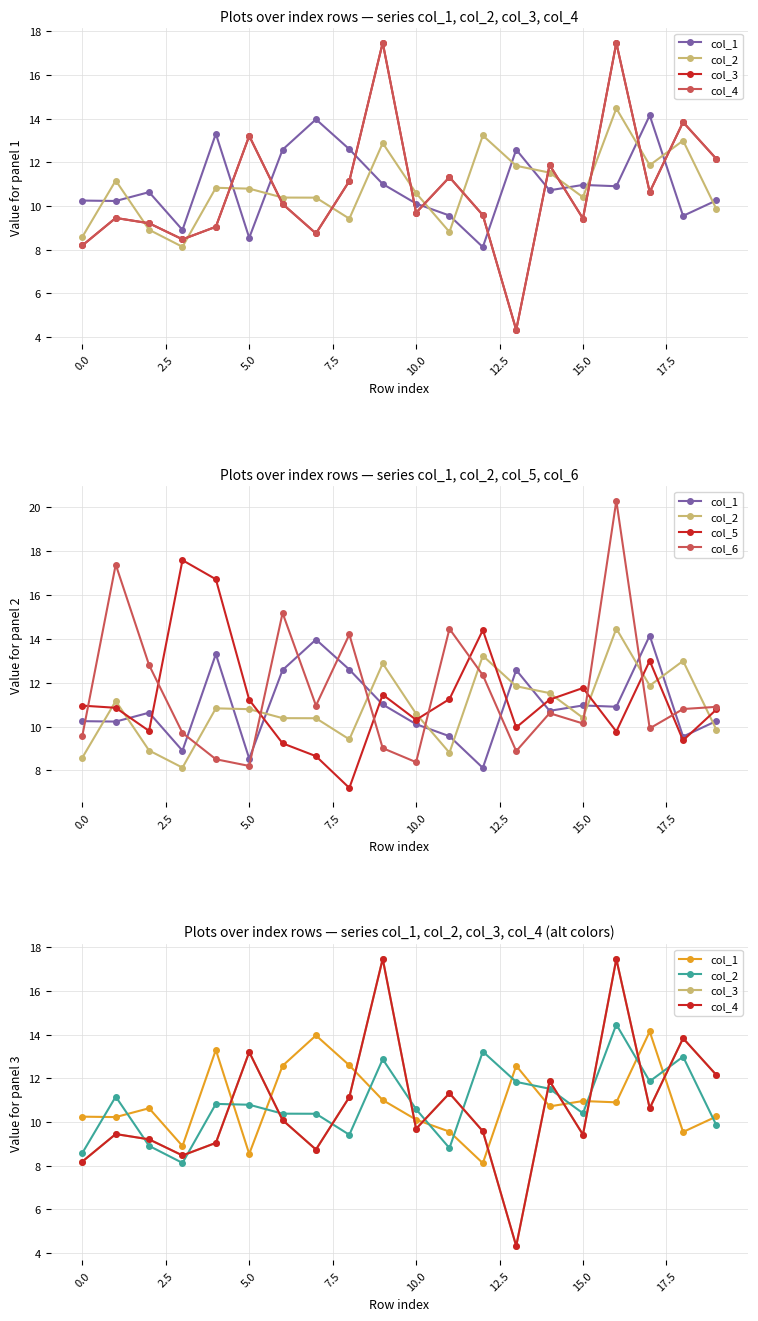

True or false: col_5 has a value of 10.9 at 0.0.

True